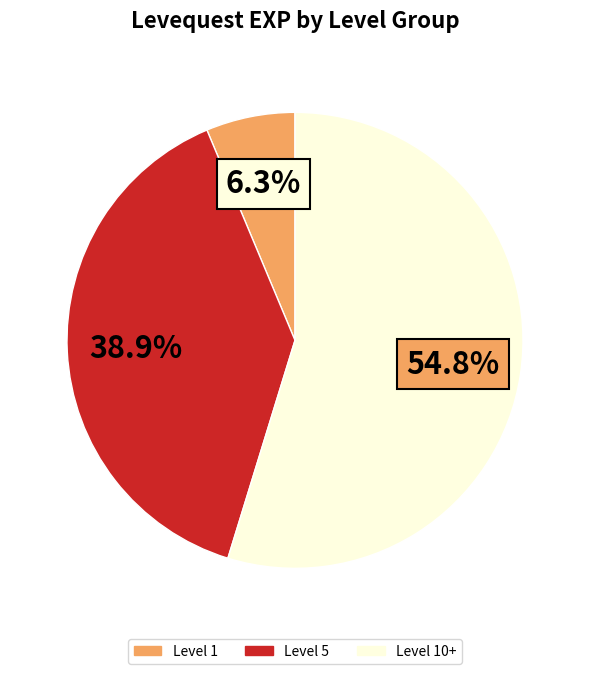

How many slices are in this pie chart?

3